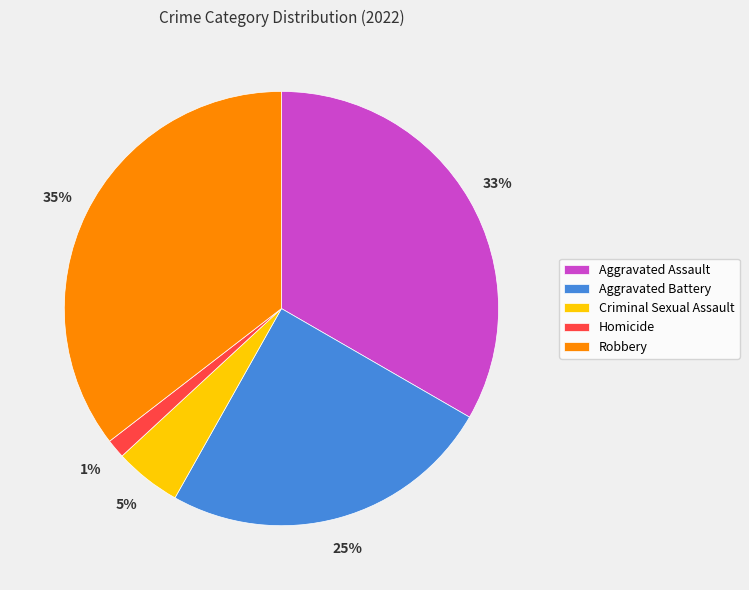

Does Criminal Sexual Assault account for over 50% of the chart?

No